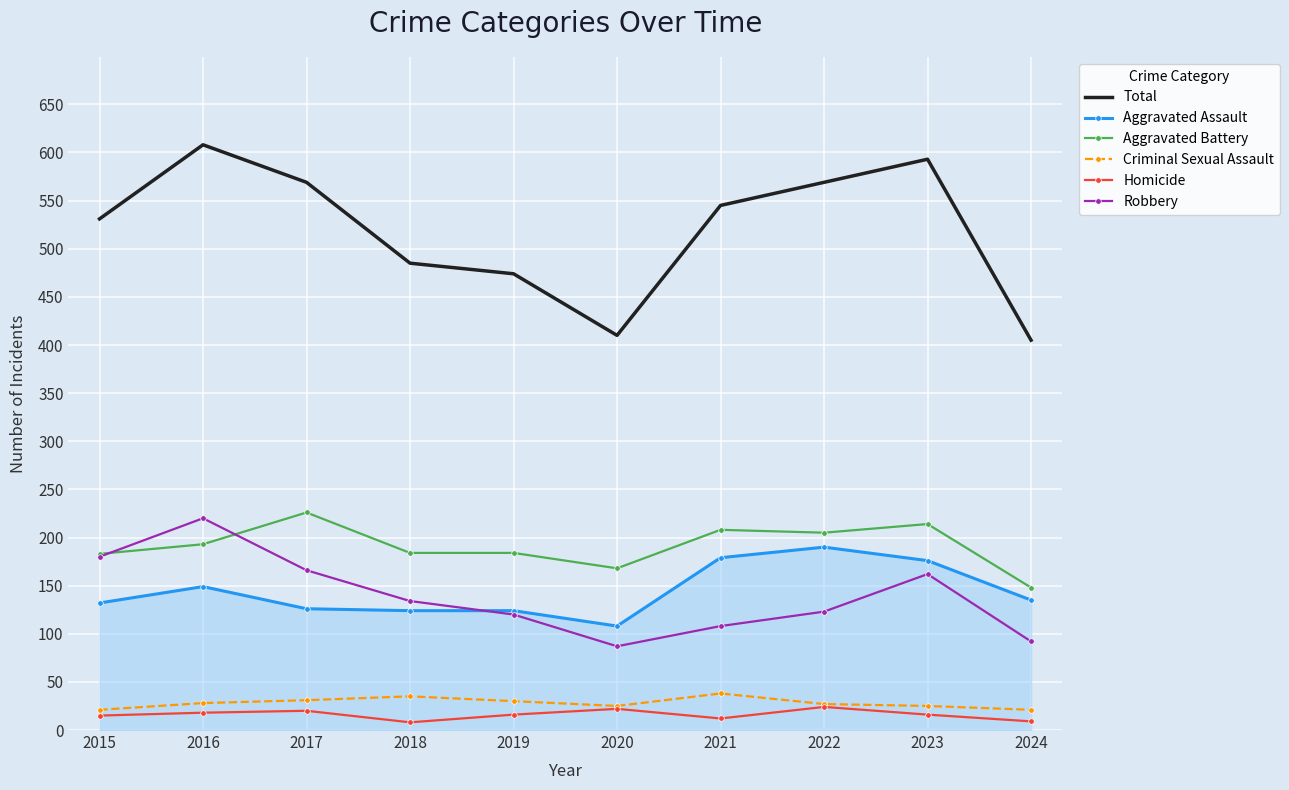

What is the sum of all Aggravated Assault values?

1443